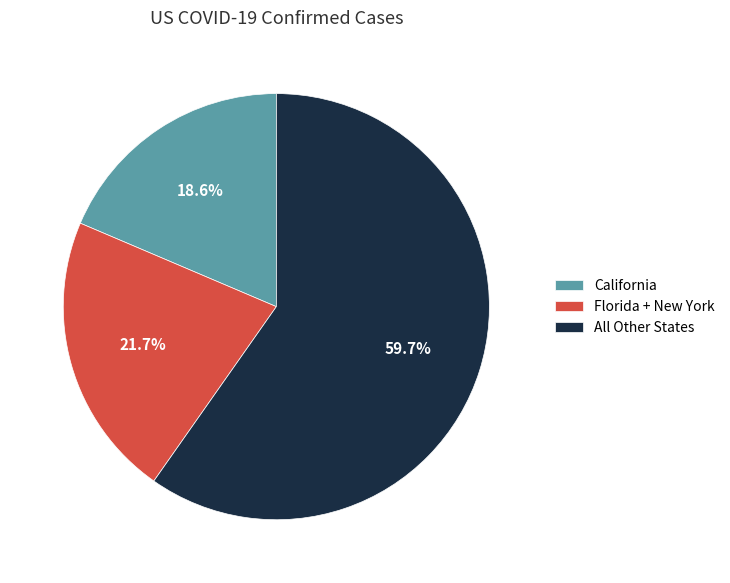

Between Florida + New York and California, which is larger?

Florida + New York